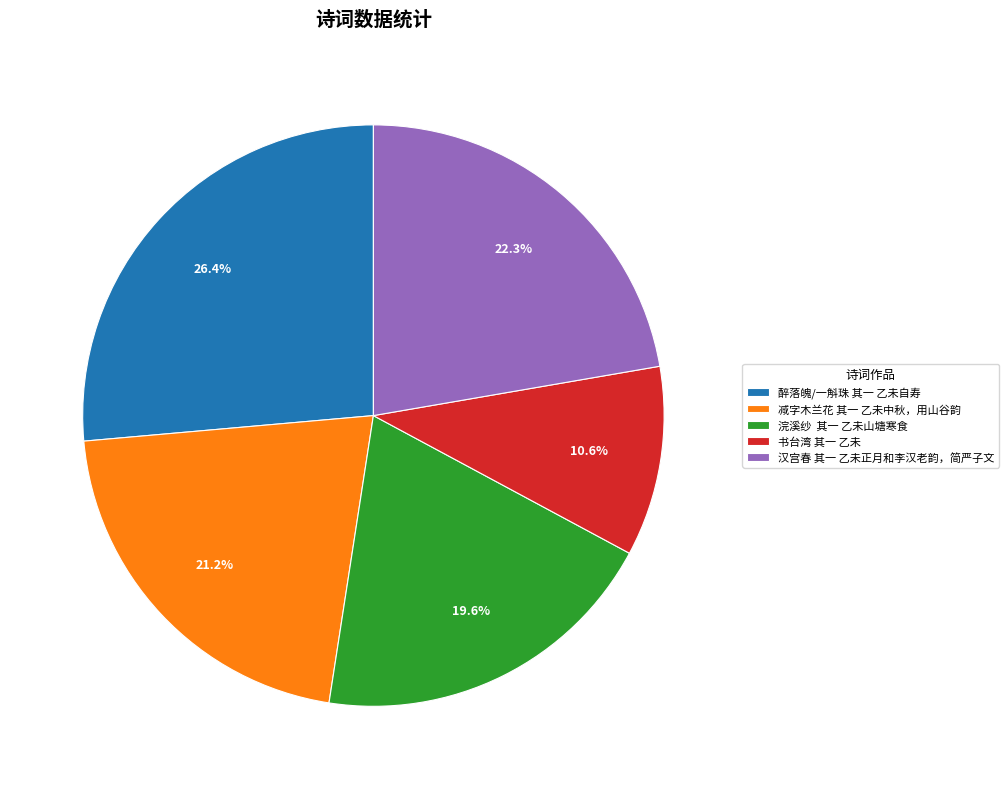

Is it true that 减字木兰花 其一 乙未中秋，用山谷韵 is 21% of the pie?

True